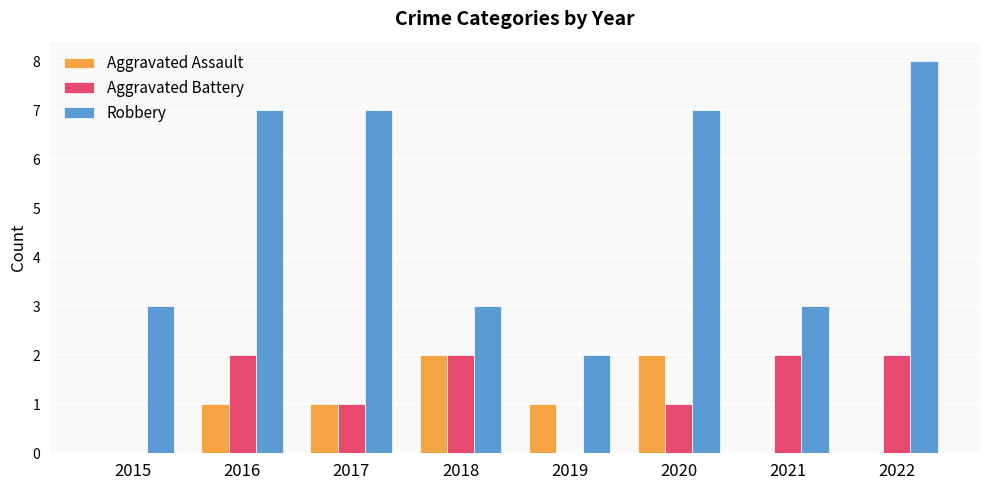

What is the total value across all series at 2015?

3